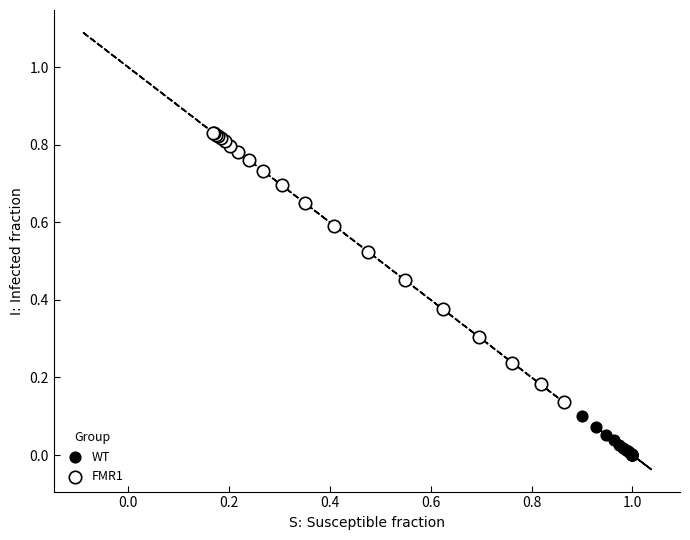

Which series reaches the maximum Y coordinate?

FMR1